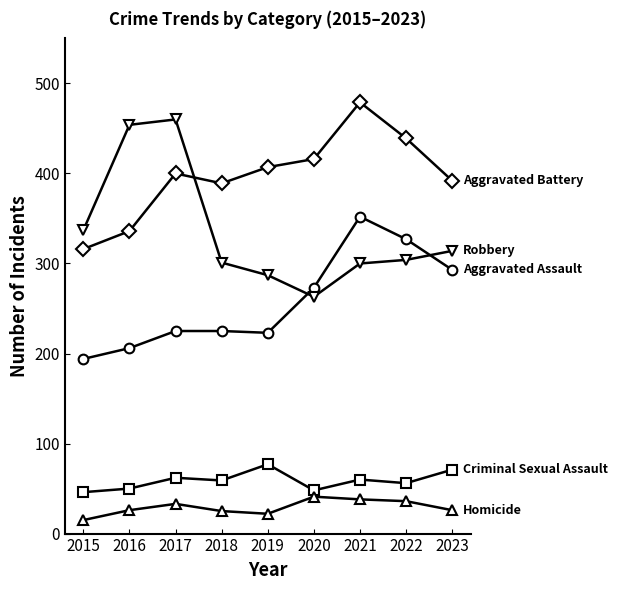

What is the total value across all series at 2018?

999